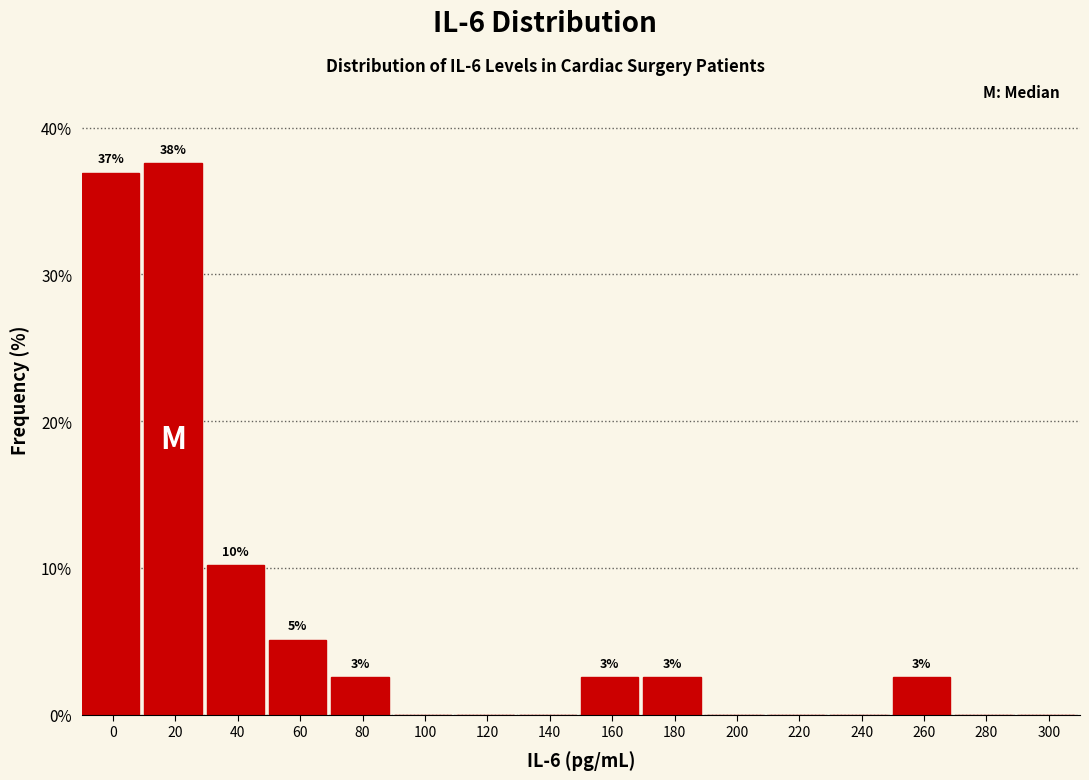

Are the bars horizontal?

No